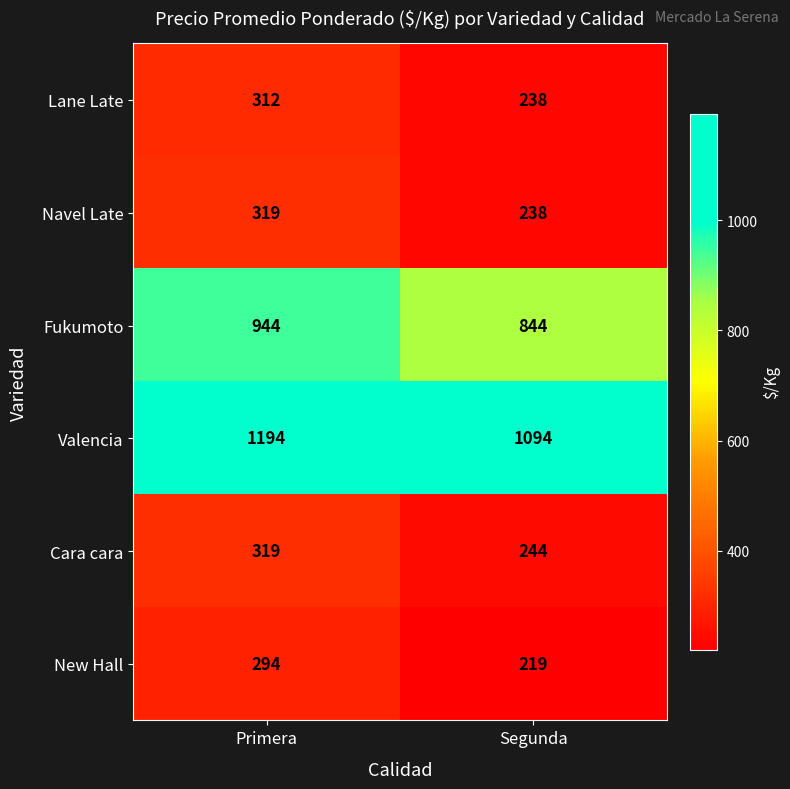

Read the New Hall value at Primera, to the nearest 5.

295